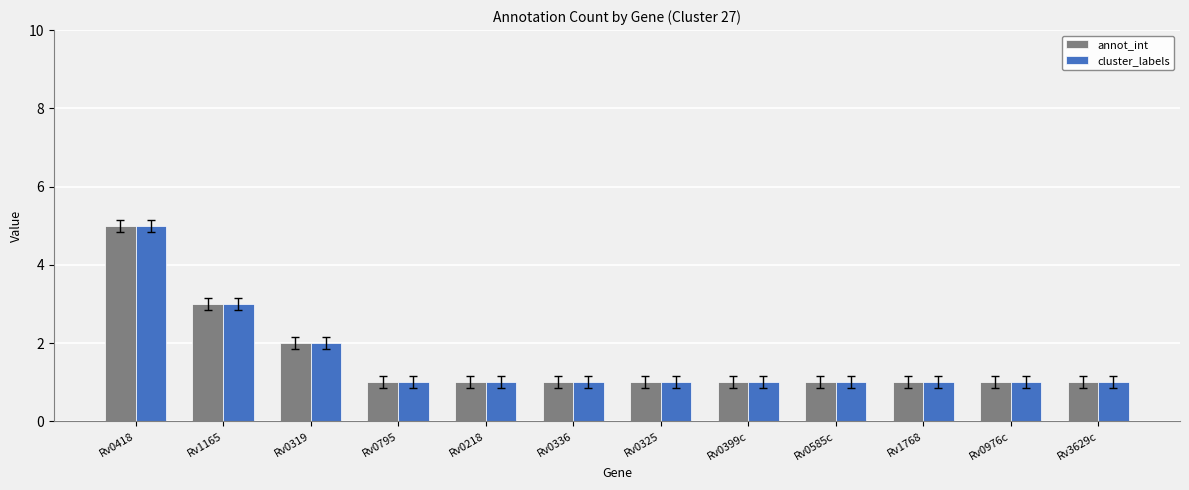

What is the sum of the cluster_labels values at Rv0795 and Rv0218?

2